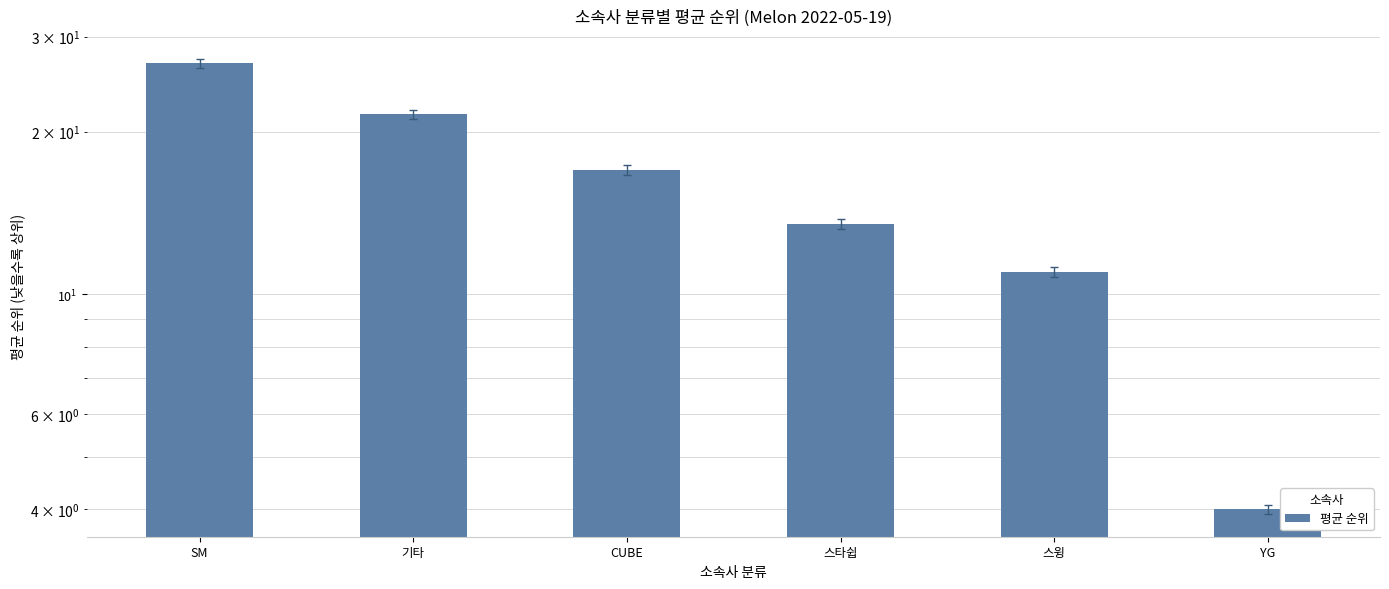

What is the label of the 5th bar from the right?

기타